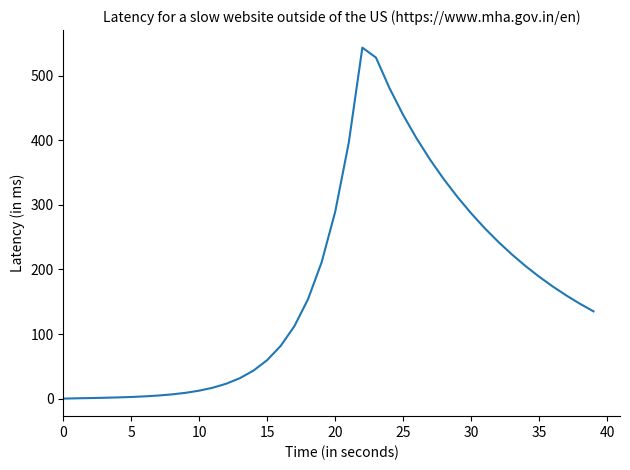

What is the maximum value shown in the chart?

543.6